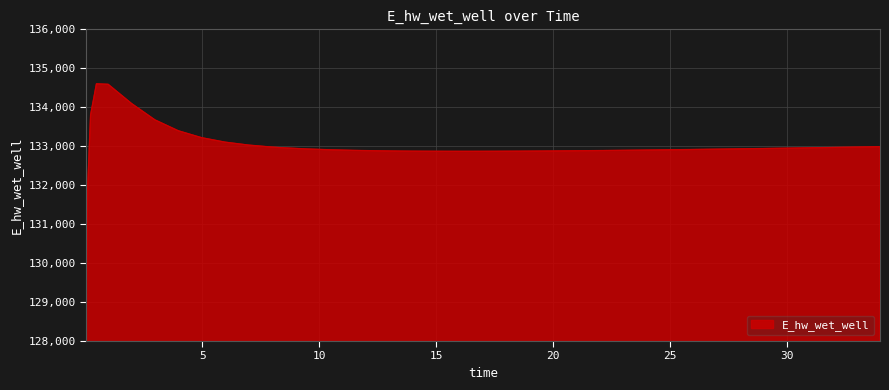

What is the greatest value displayed?

134601.2